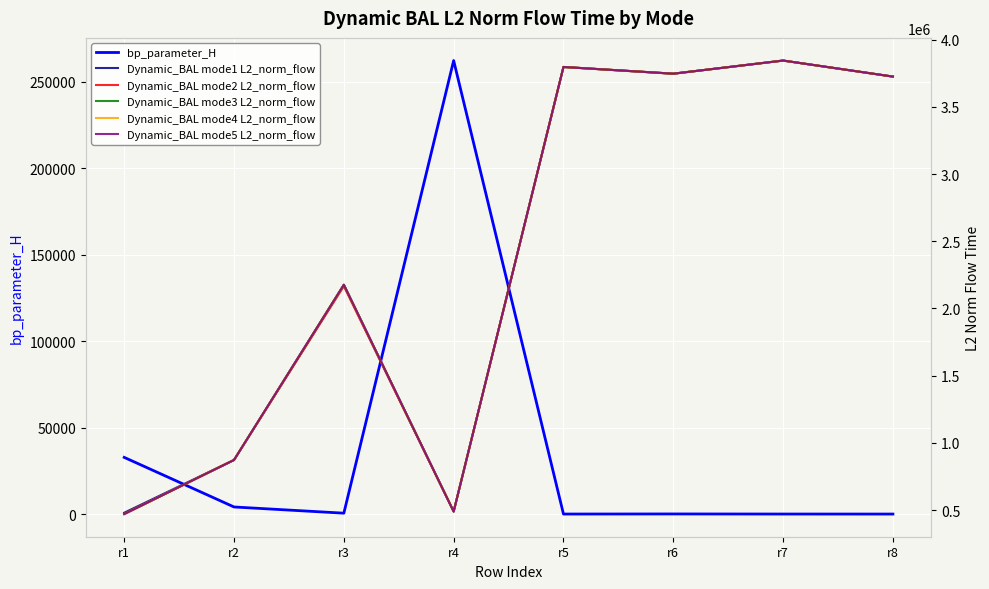

List the series in order of their peak value, highest first.

Dynamic_BAL mode1 L2_norm_flow, Dynamic_BAL mode2 L2_norm_flow, Dynamic_BAL mode3 L2_norm_flow, Dynamic_BAL mode4 L2_norm_flow, Dynamic_BAL mode5 L2_norm_flow, bp_parameter_H